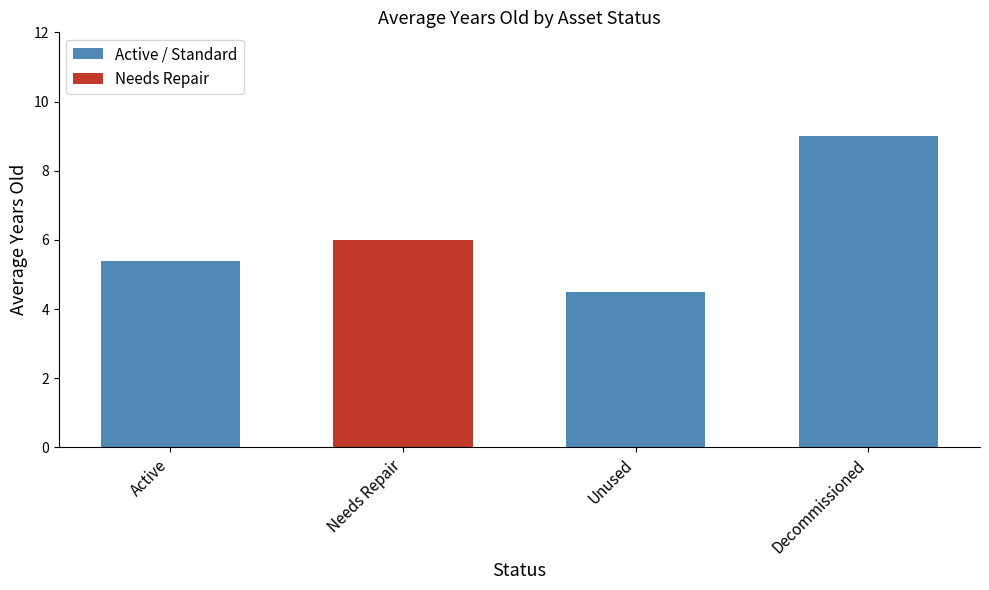

The value at Active is 5.4. True or false?

True